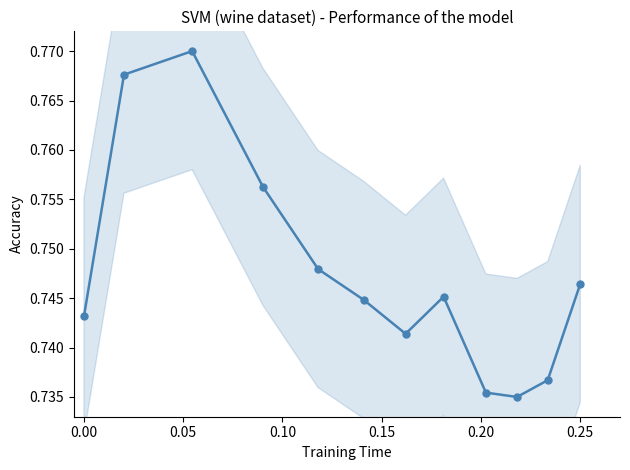

Count the values in the range 0 to 1.

12